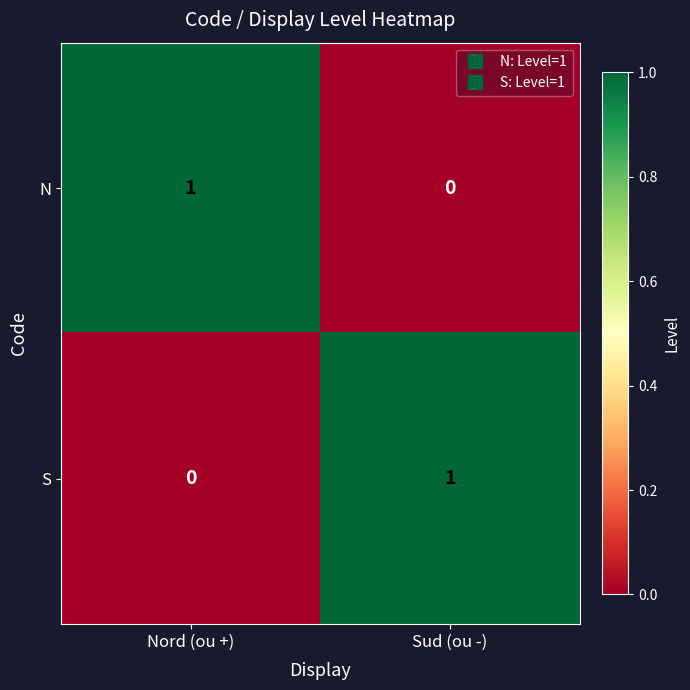

At which label is S closest to 0?

Nord (ou +)